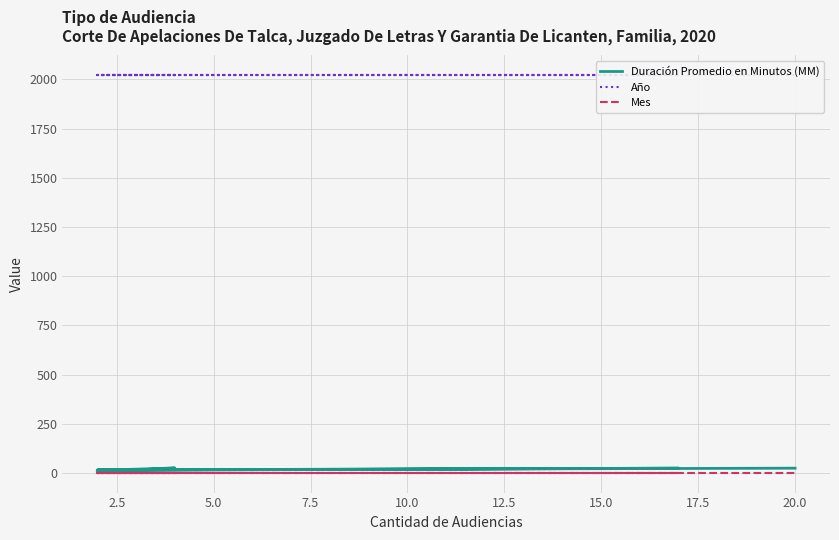

How many categories are shown in the chart?

6